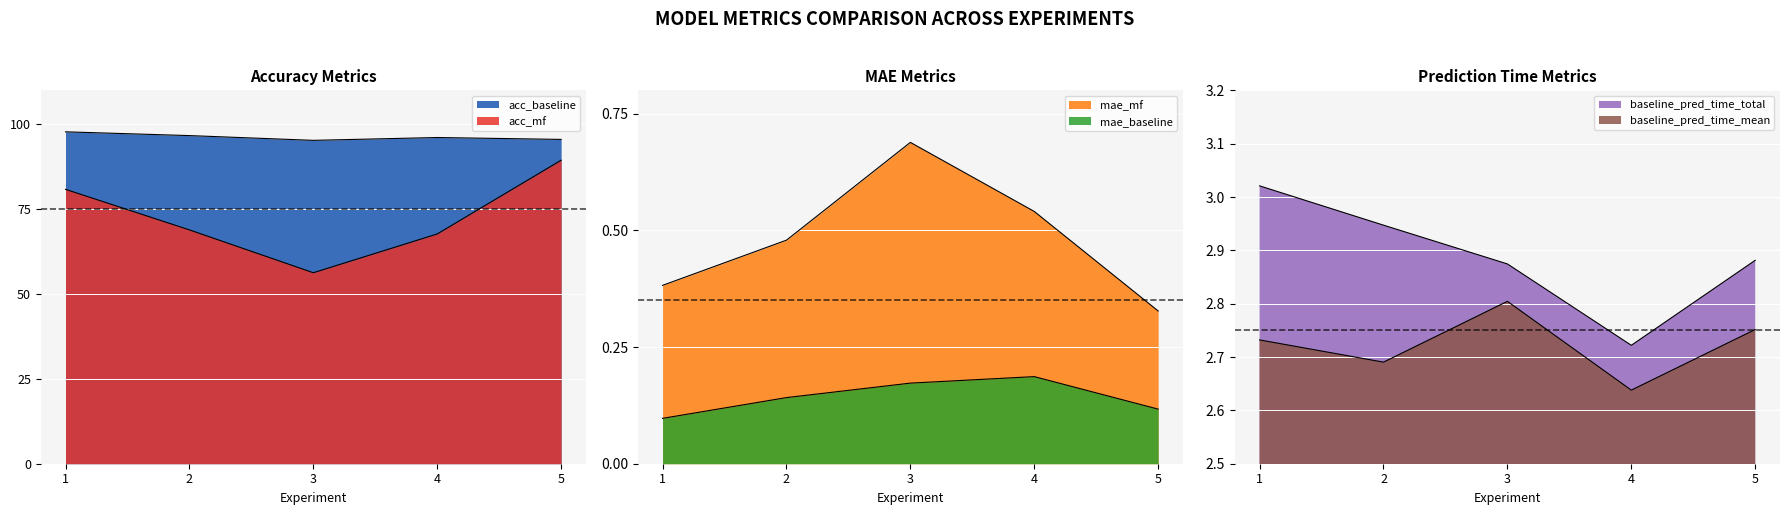

Between 5 and 3, which is larger?

5